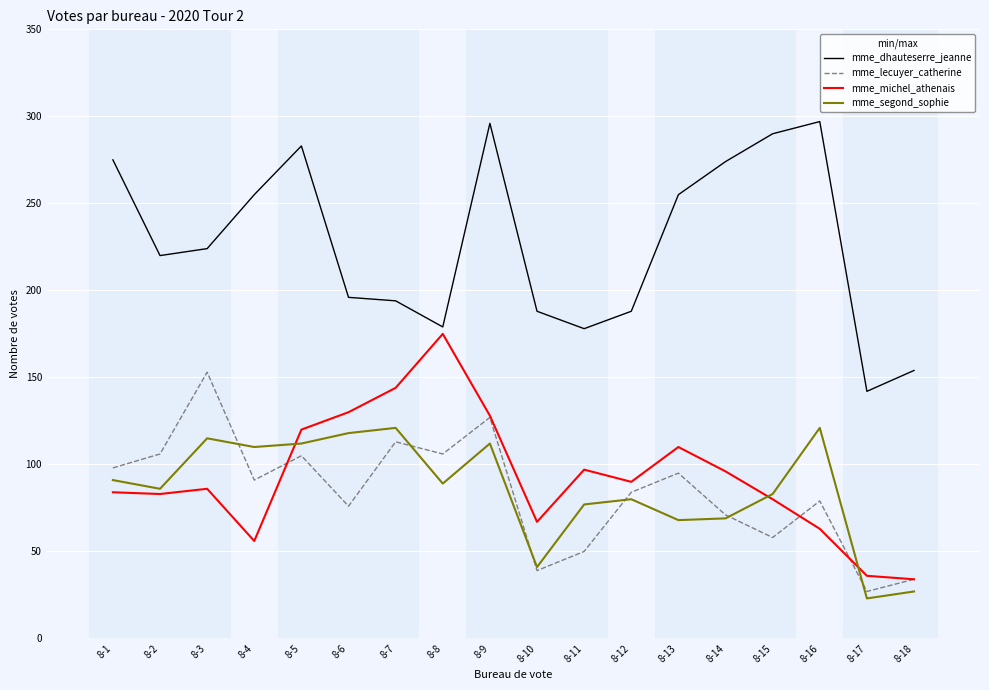

Which series has the widest spread of values?

mme_dhauteserre_jeanne